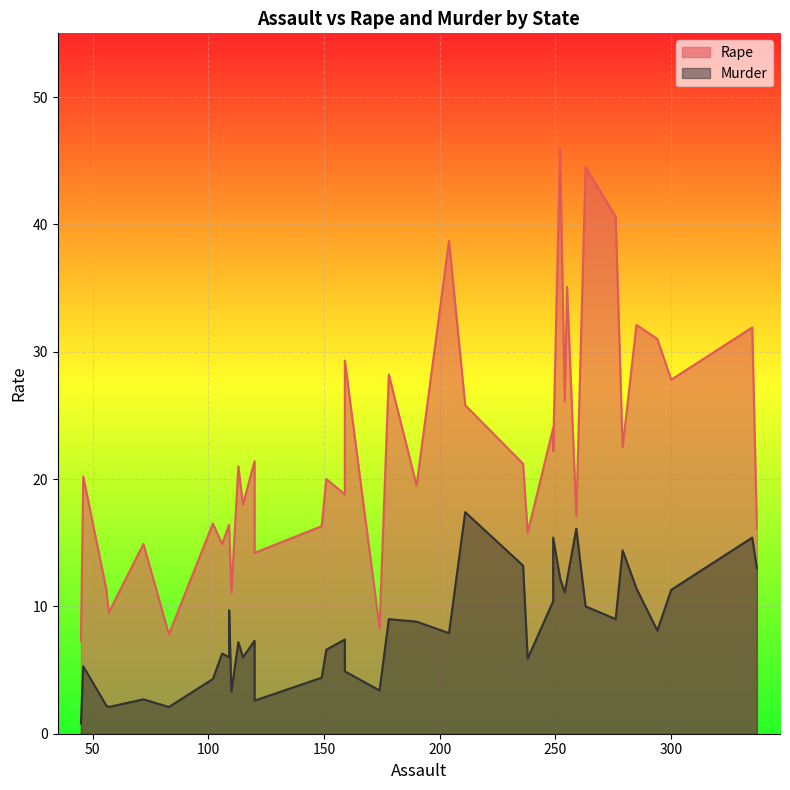

Which series has the largest total across all categories?

Rape